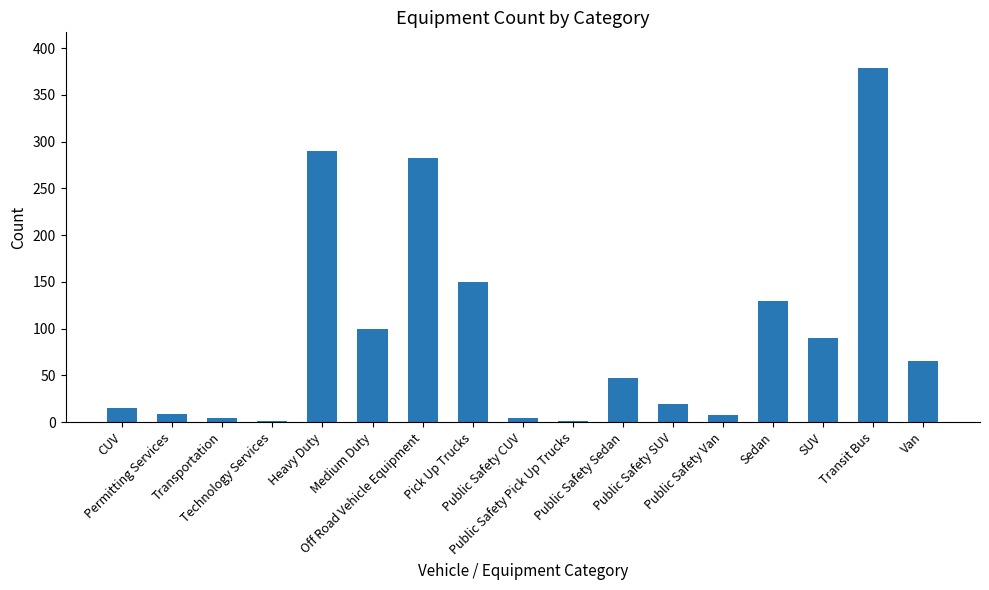

What is the greatest value displayed?

379